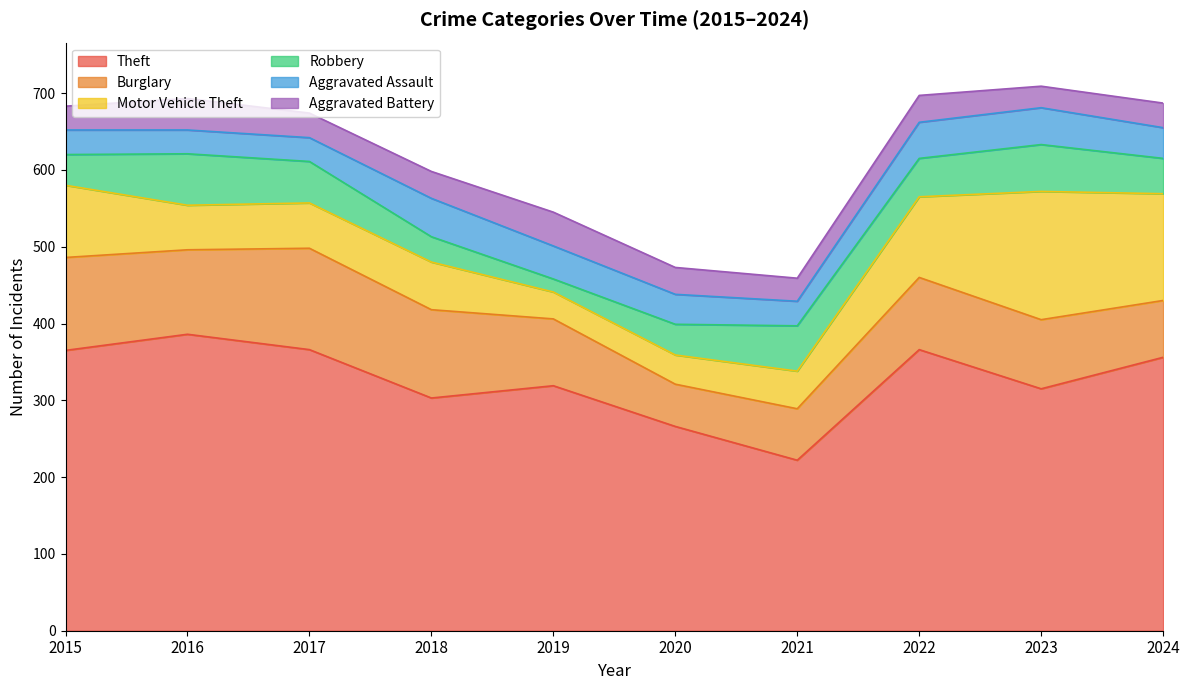

What is the minimum value for Theft?

222